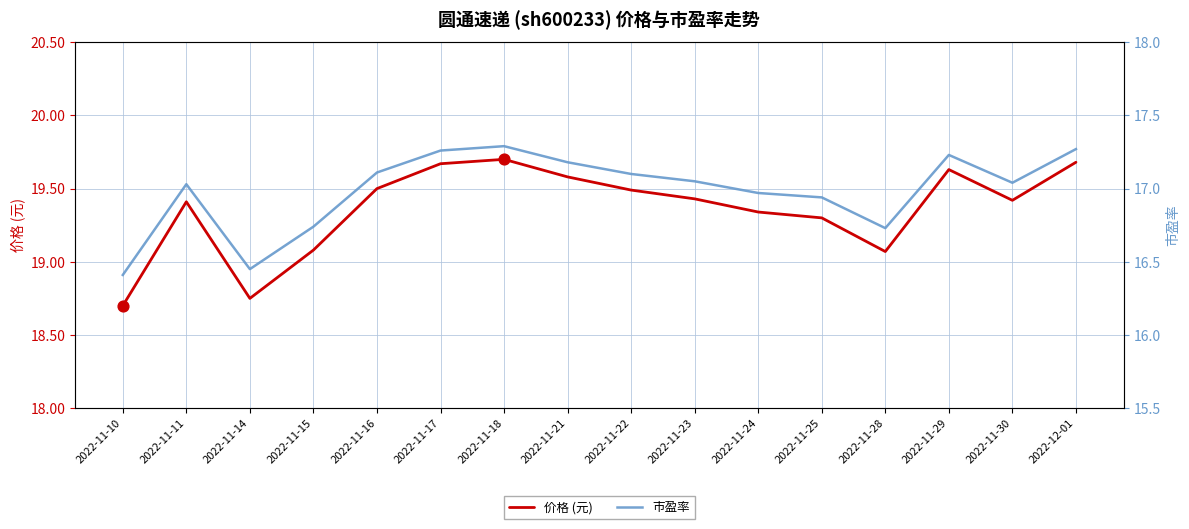

At how many categories does at least one series exceed 17?

16